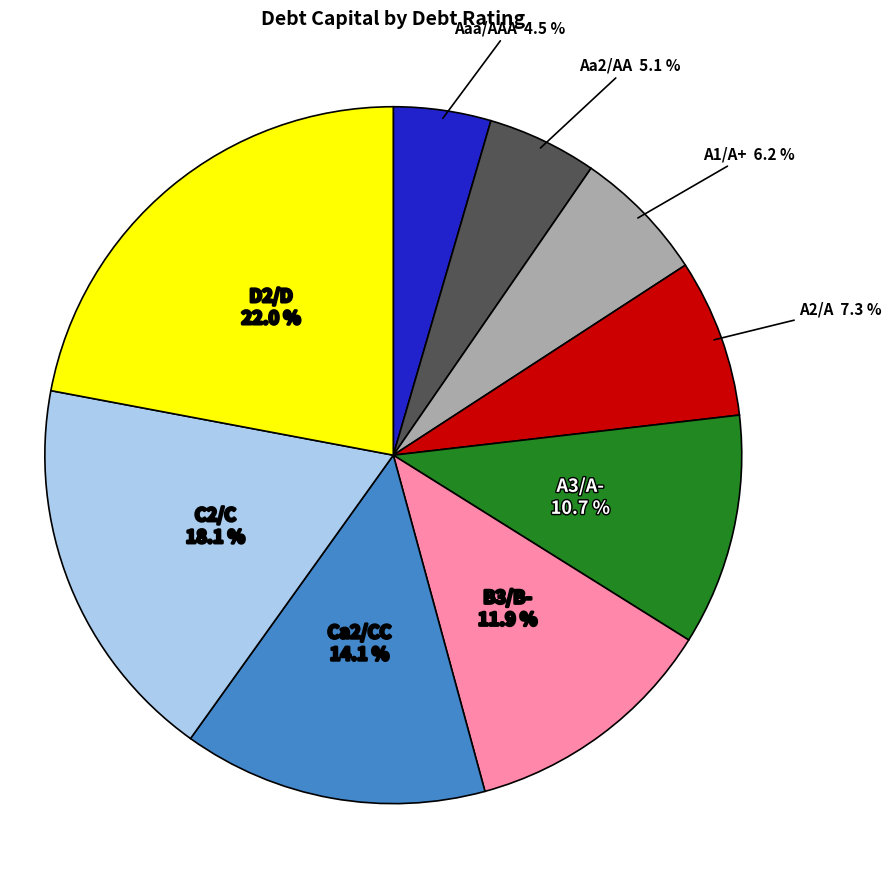

Do D2/D and Aa2/AA together represent more than half of the pie?

No